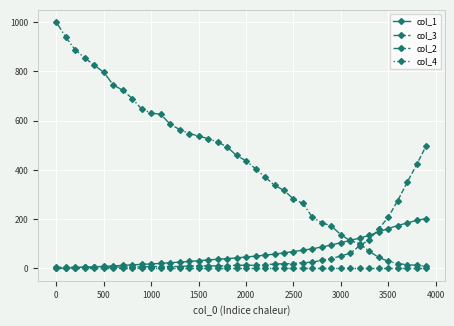

List the series in order of their peak value, lowest first.

col_4, col_1, col_3, col_2